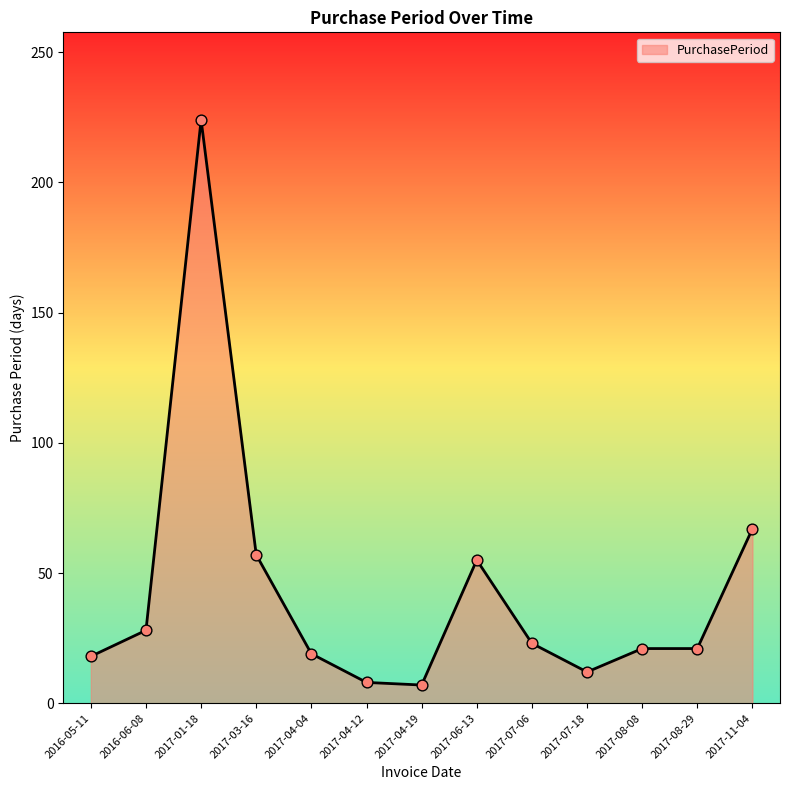

Approximately how many times larger is the value at 2017-08-08 compared to 2017-06-13?

0.4